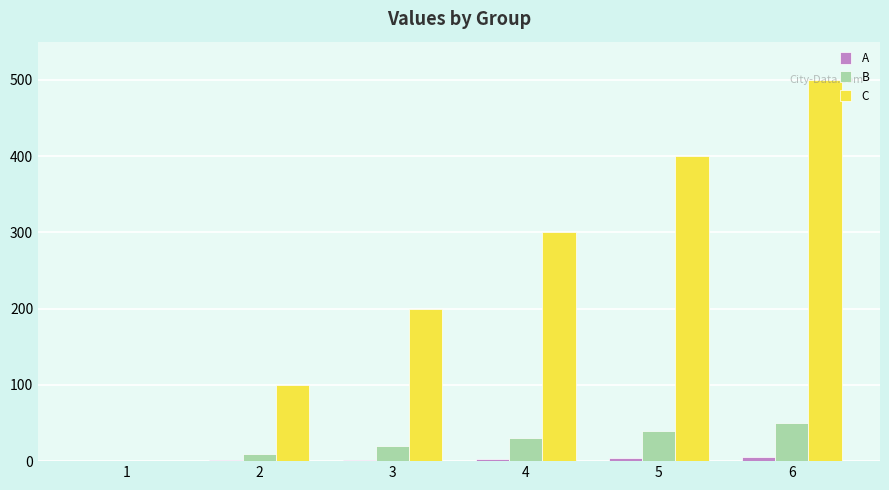

The value of C at 1 is 0. True or false?

True